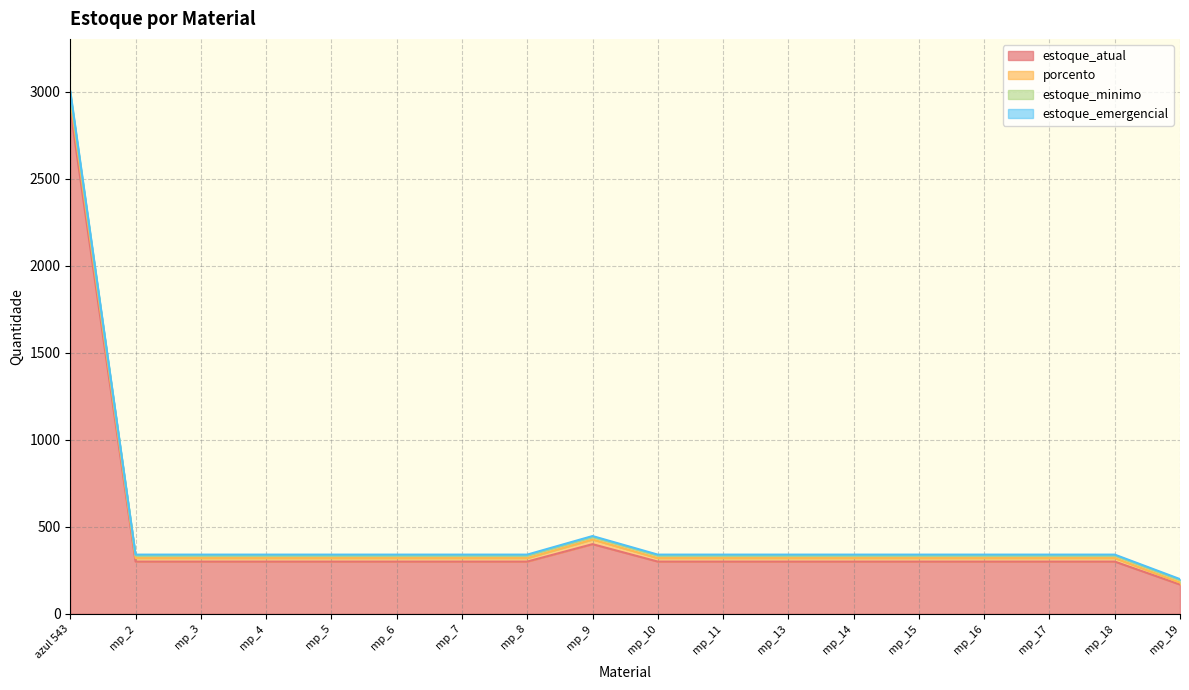

What is the maximum value shown in the chart?

3003.0